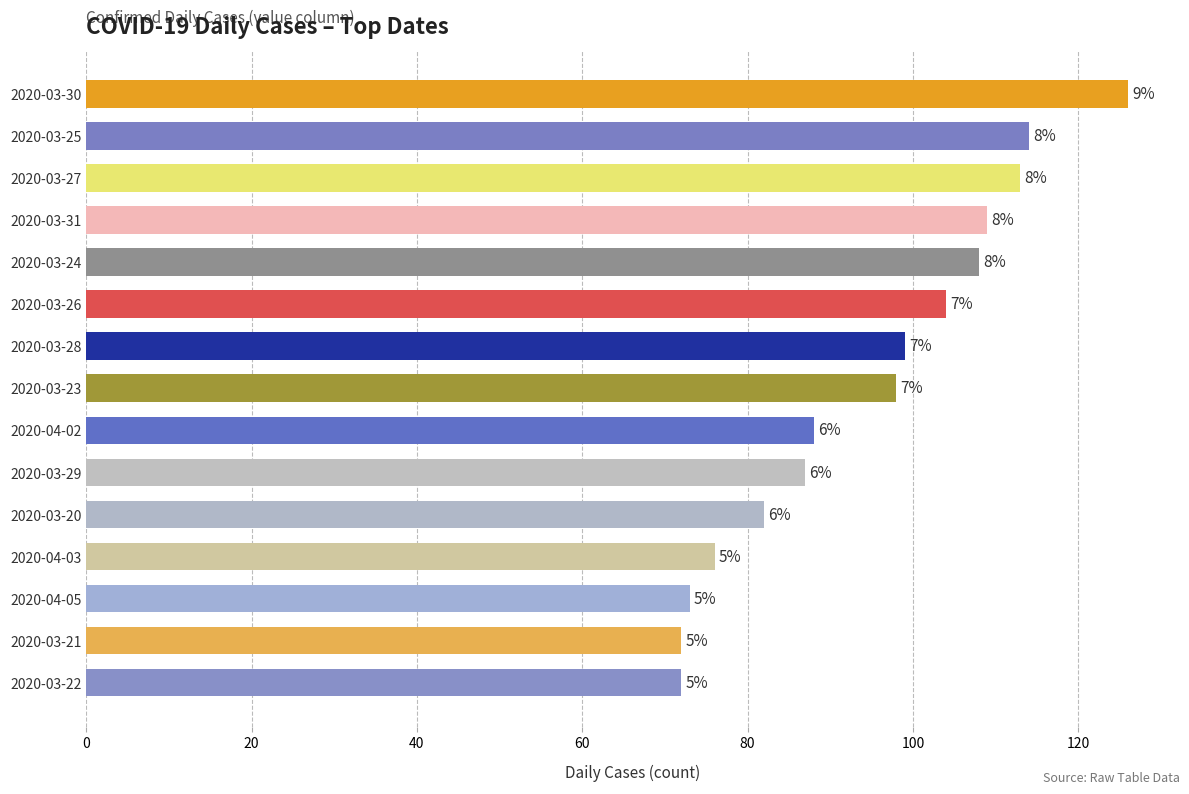

How many bars are there in total?

15